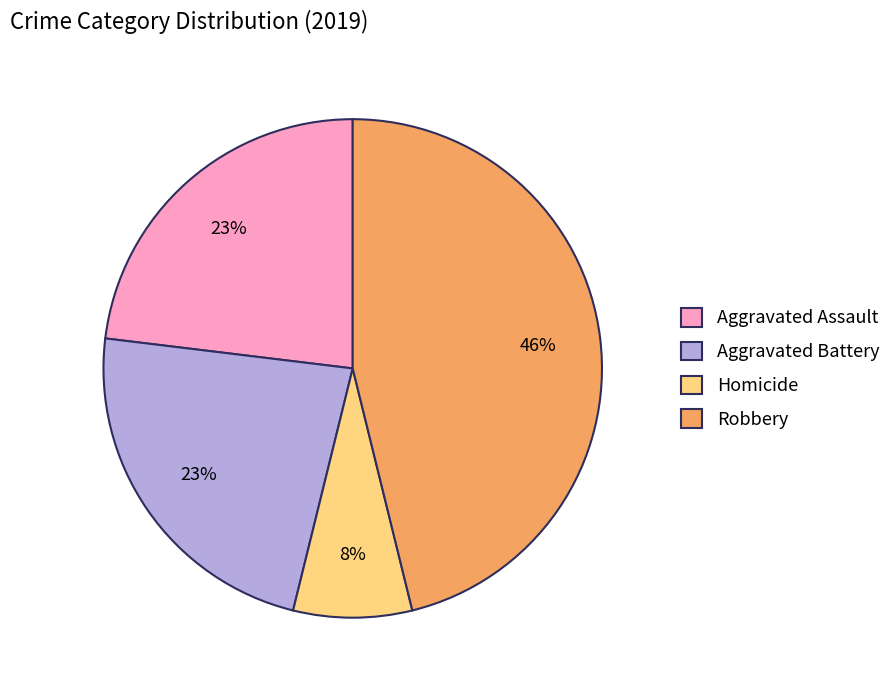

To the nearest percent, what is the average slice percentage?

25%